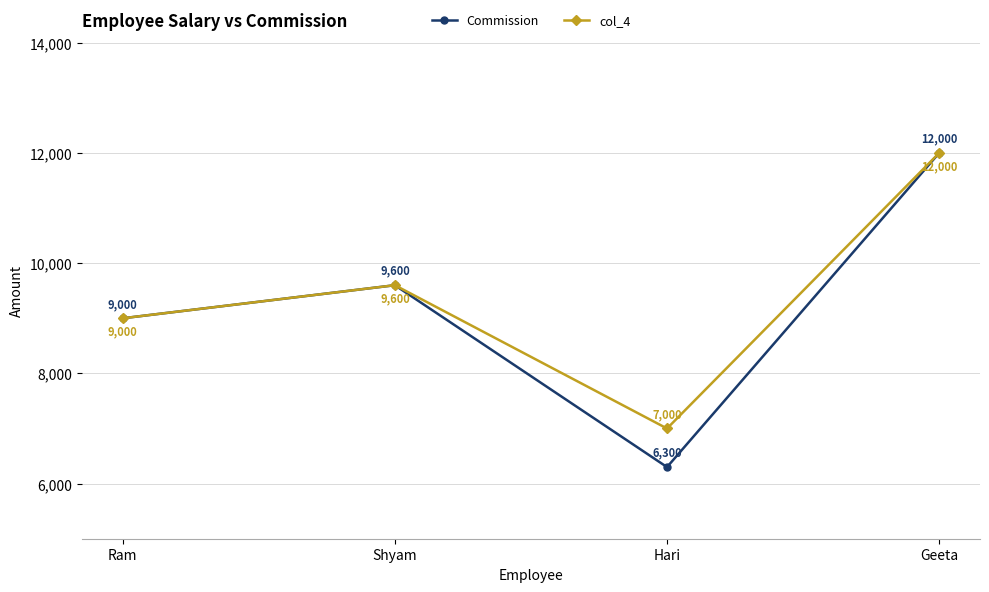

What position from the left is Ram?

1